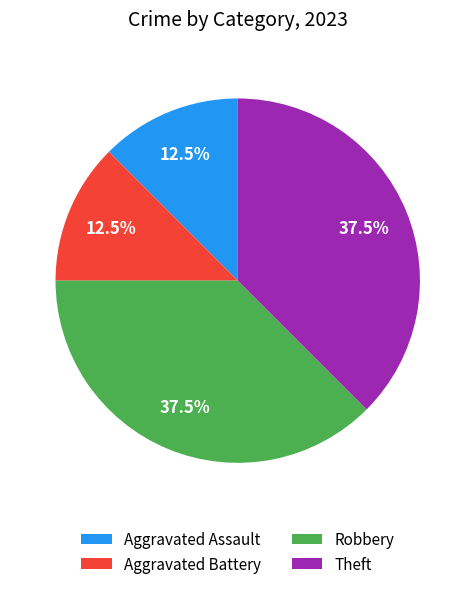

How much of the chart is everything except Aggravated Assault?

87.5%